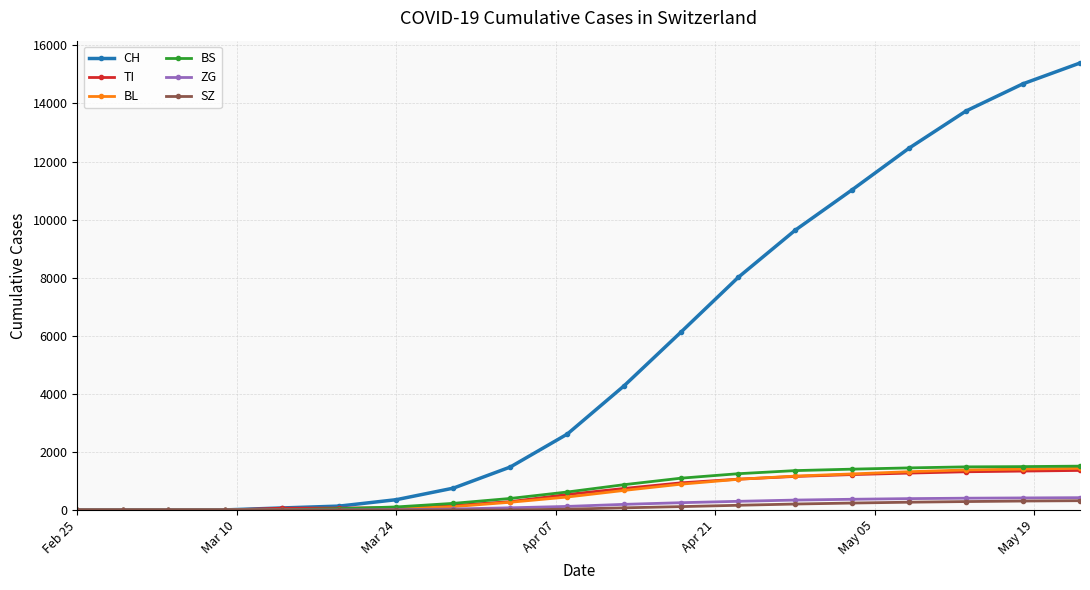

What is the greatest value displayed?

15393